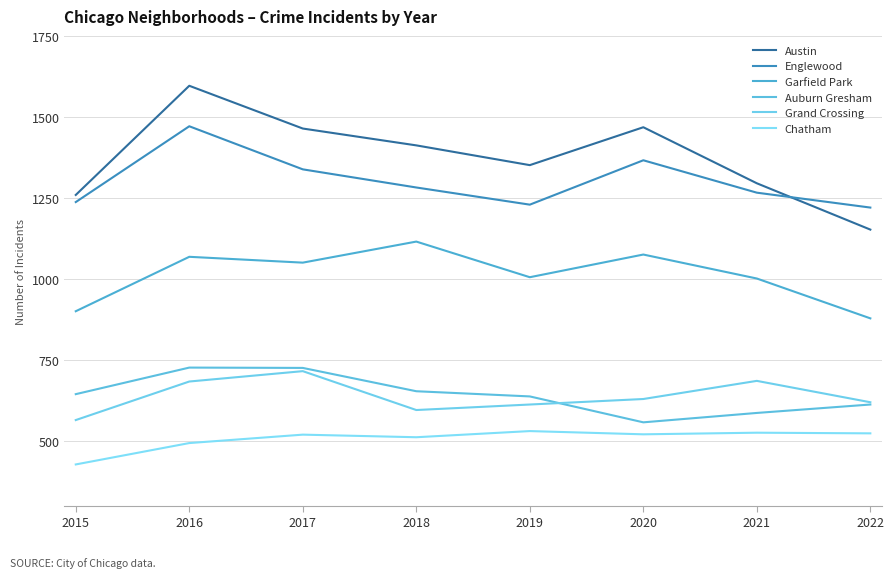

At which category is the sum across all series the highest?

2016